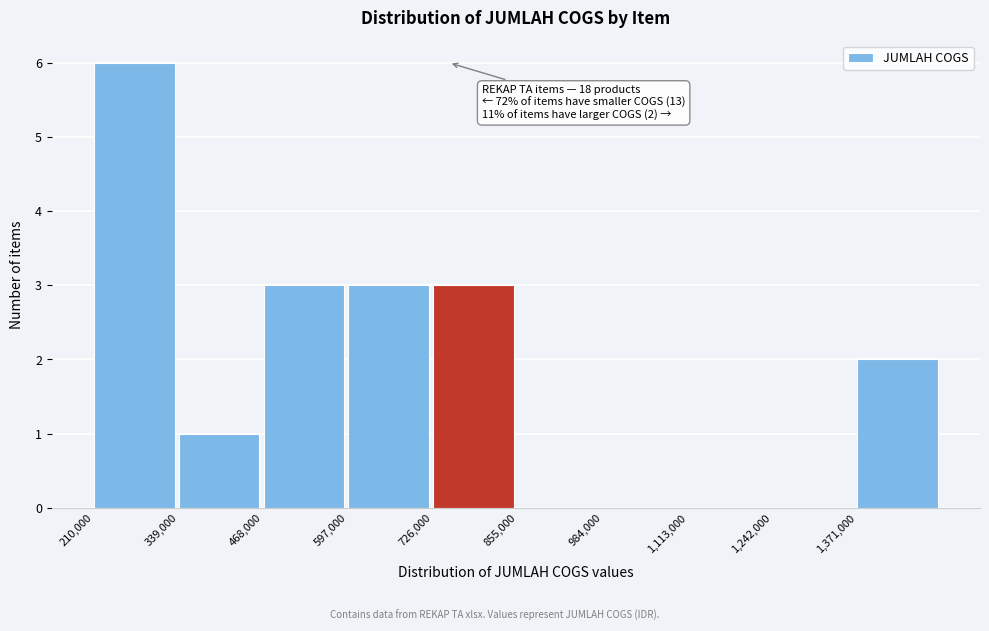

Which range on the x-axis has the tallest bar?

220000 to 340000